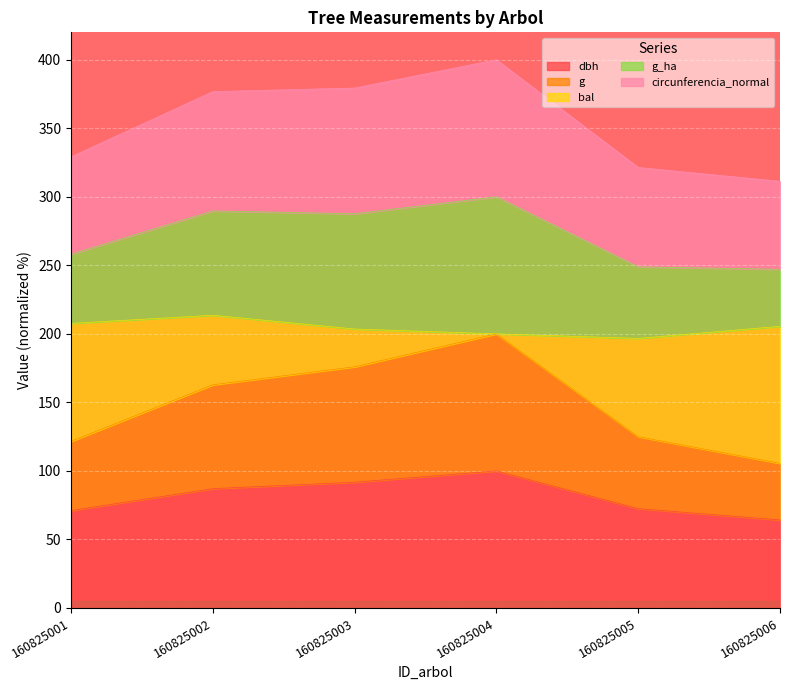

List the labels in order of dbh value, largest first.

160825004, 160825003, 160825002, 160825005, 160825001, 160825006